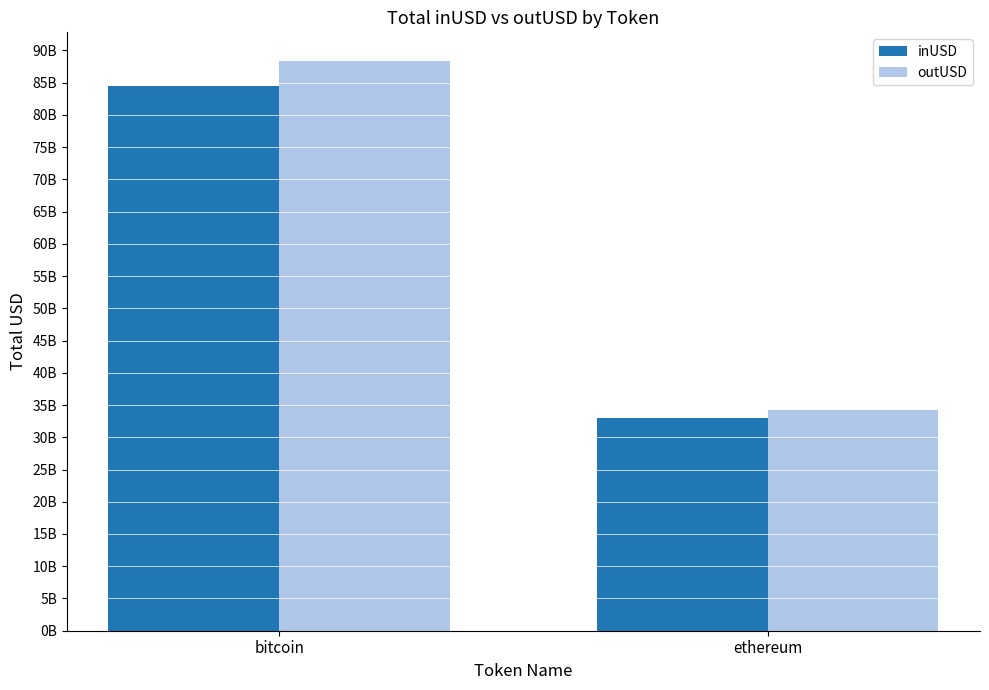

What are all the series names shown in the legend?

inUSD, outUSD